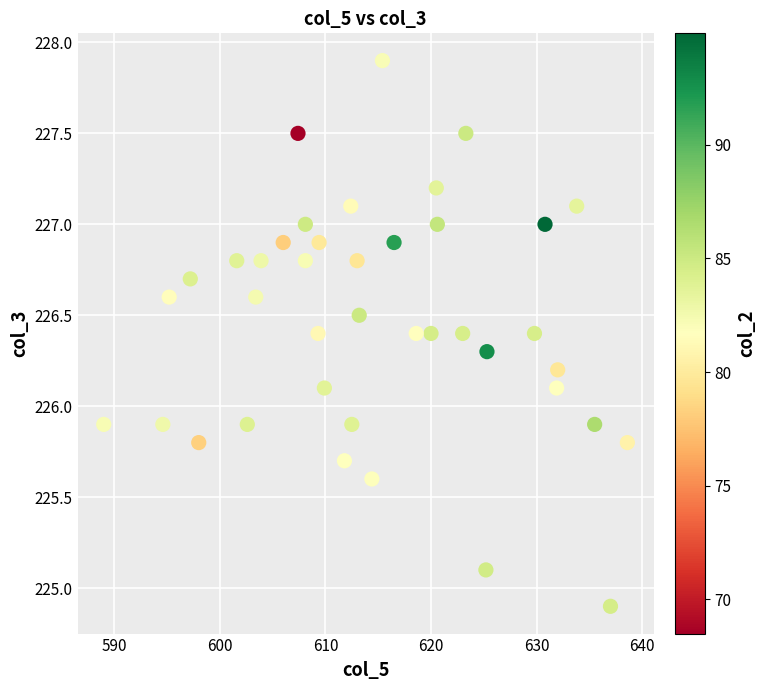

What is the range of Y values (max minus min)?

3.0